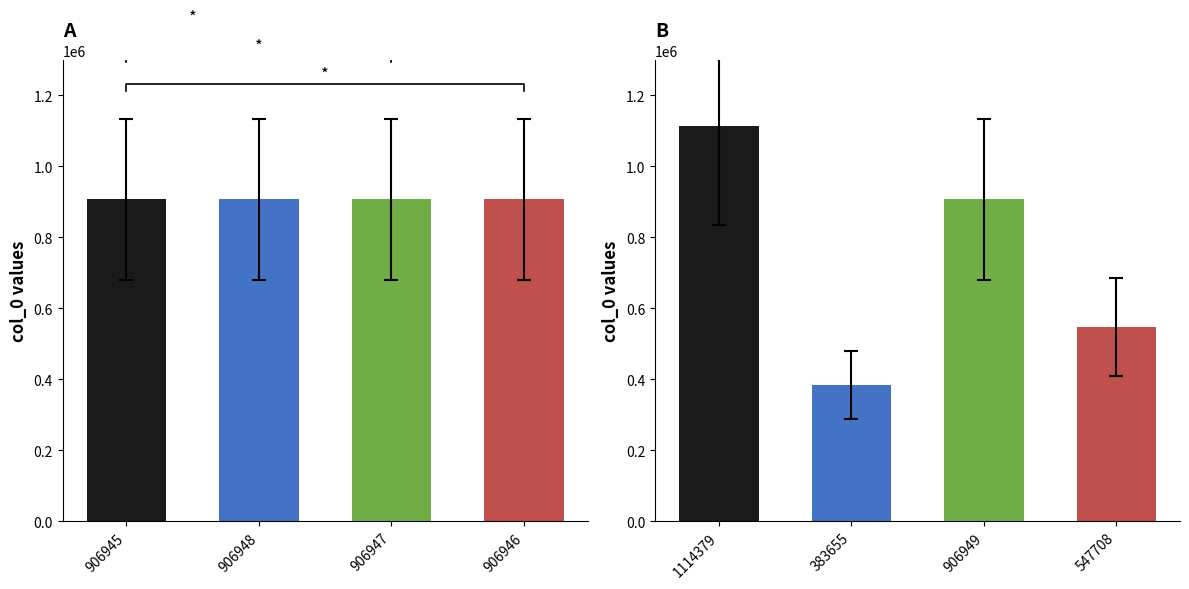

Does the chart contain any negative values?

No